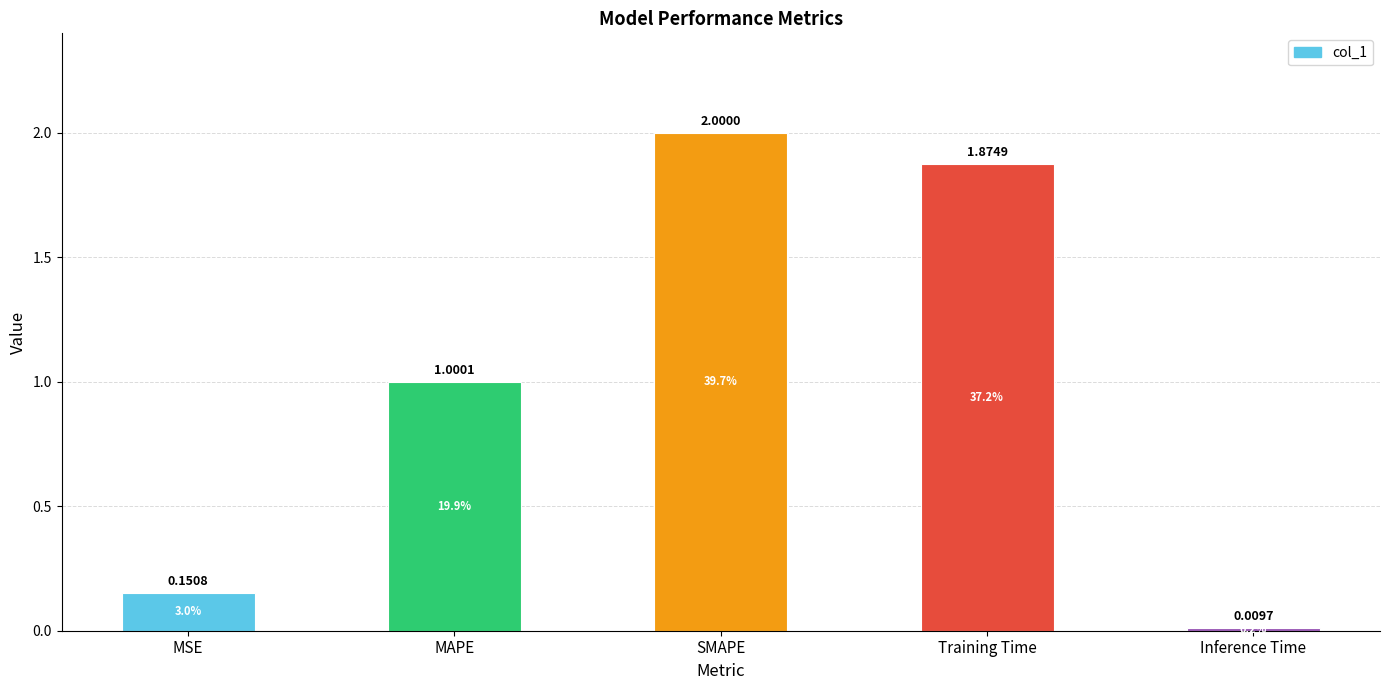

How many data points are above 1?

3